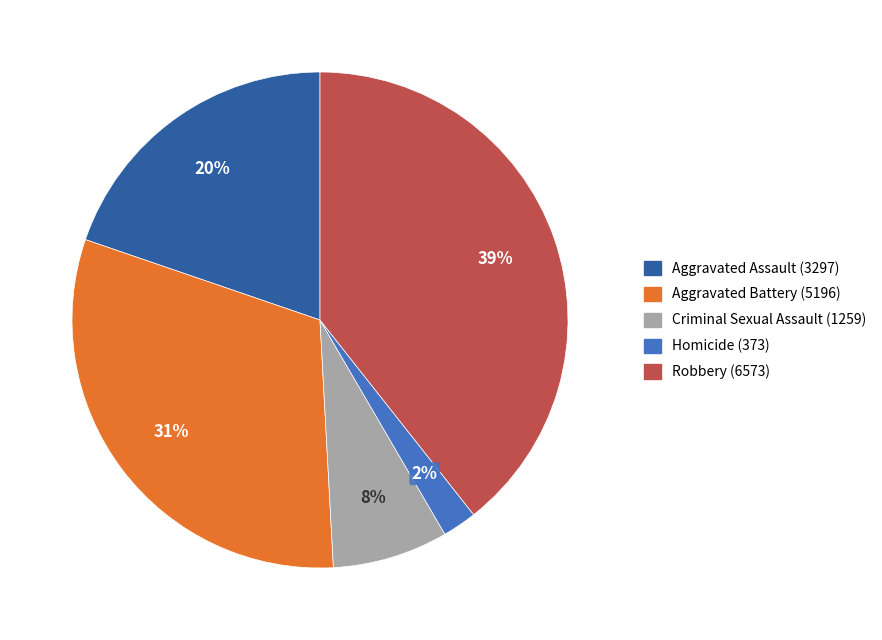

Approximately how many times larger is the value at Homicide (373) compared to Aggravated Battery (5196)?

0.1